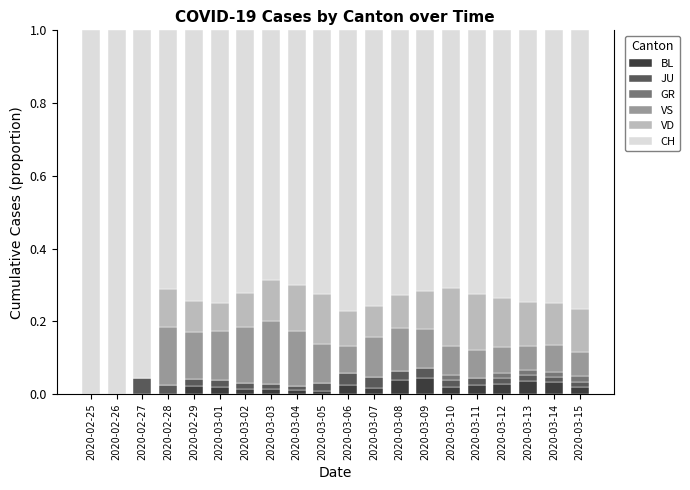

Are the bars grouped side by side (vs. stacked)?

No